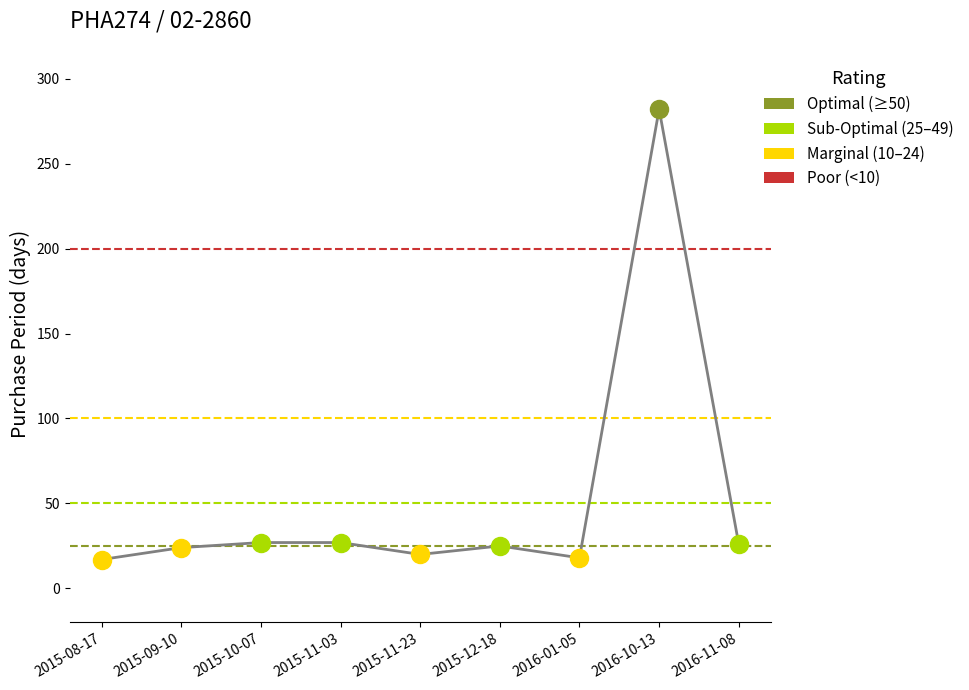

Count the number of data series in this chart.

1